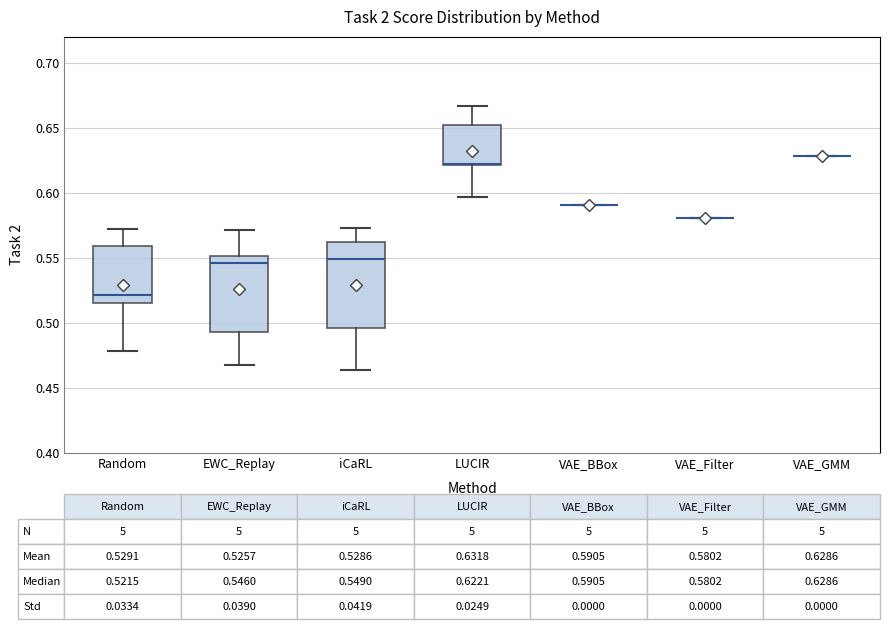

Comparing the boxes themselves (not the whiskers), which one is the tallest?

iCaRL